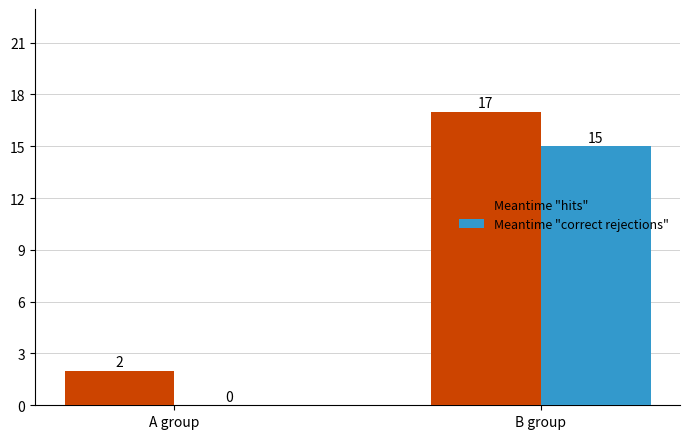

What are all the series names shown in the legend?

Meantime "hits", Meantime "correct rejections"